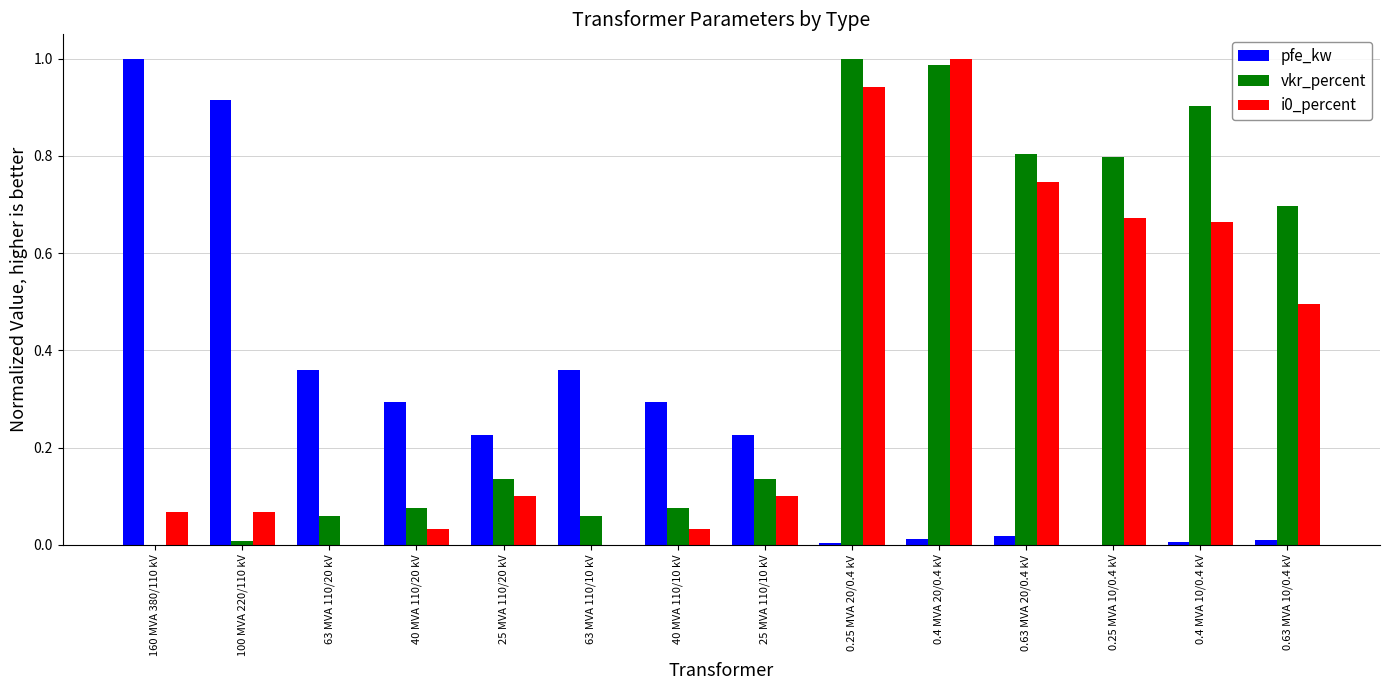

Is it true that pfe_kw equals 0.7 at 0.25 MVA 10/0.4 kV?

False